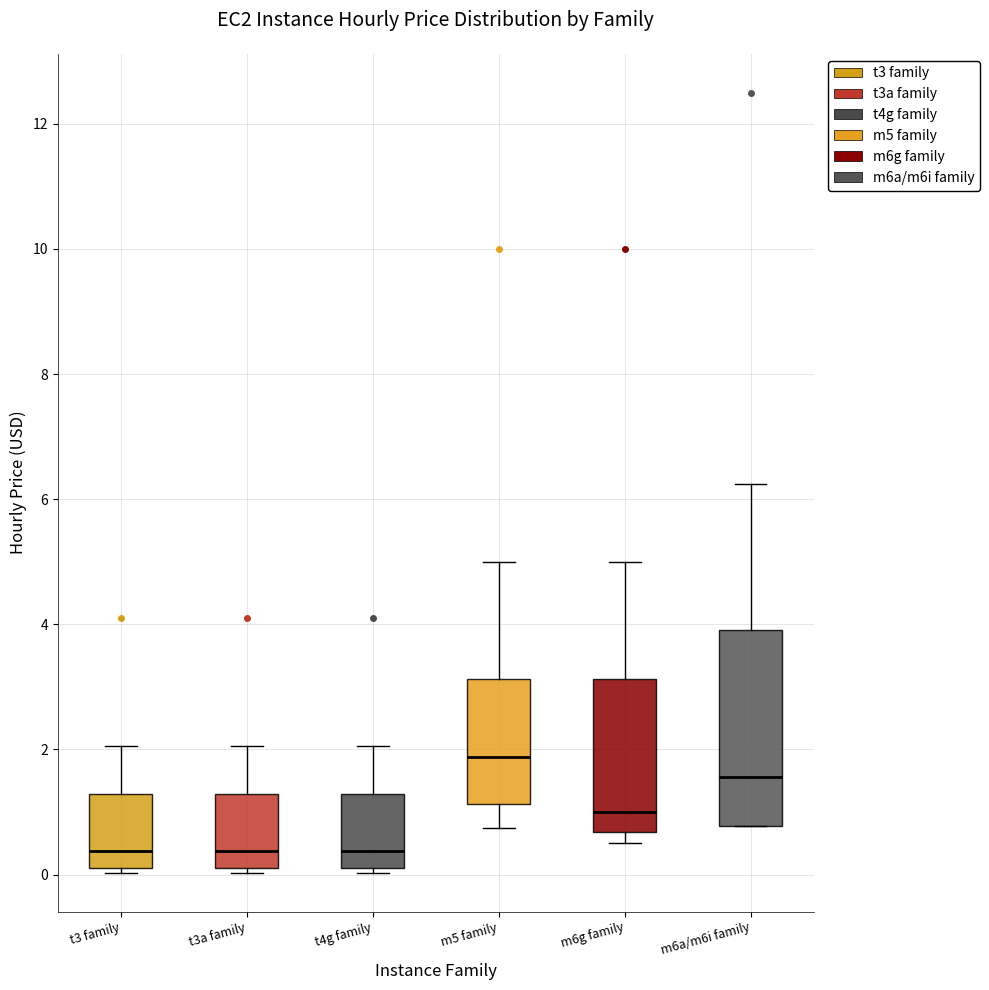

Where does the upper whisker of the box for t3 family end on the y-axis? The values are not printed on the chart, so give them approximately, as read against the axis.

2.0